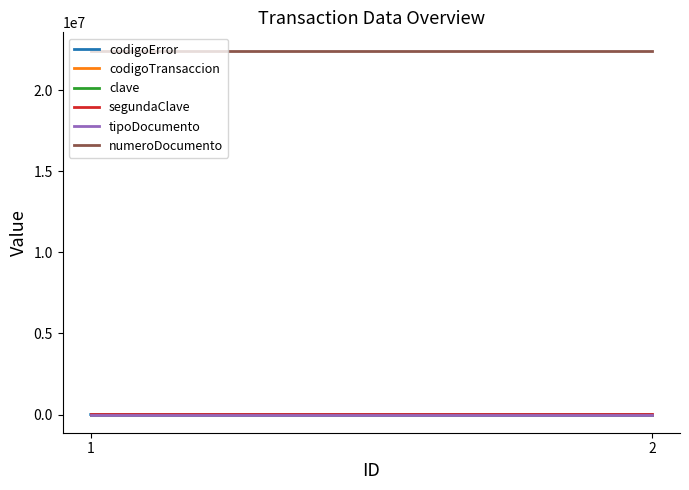

True or false: segundaClave has a value of 7417 at 2.

False